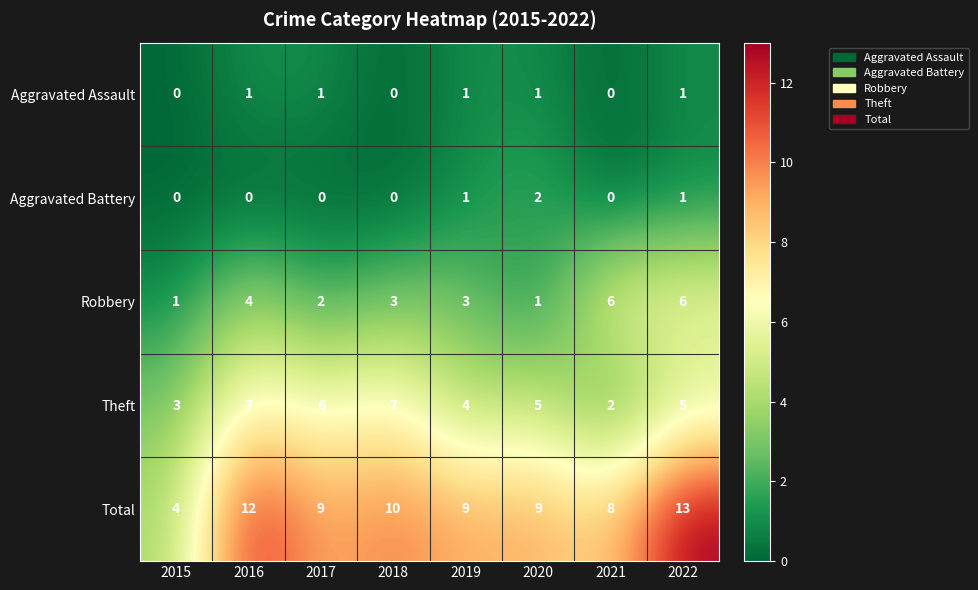

The value of Total at 2020 is 9. True or false?

True